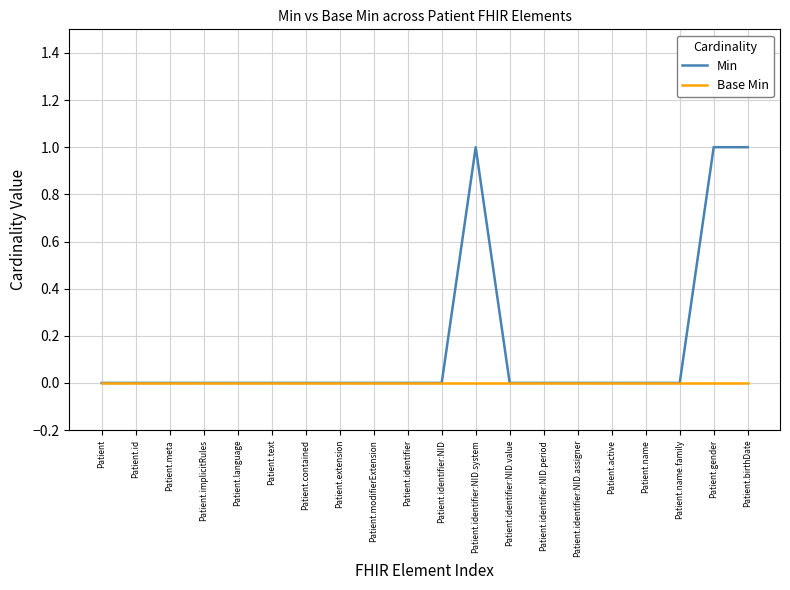

Reading left to right, what are all the values shown in this chart?

Min: Patient=0	Patient.id=0	Patient.meta=0	Patient.implicitRules=0	Patient.language=0	Patient.text=0	Patient.contained=0	Patient.extension=0	Patient.modifierExtension=0	Patient.identifier=0	Patient.identifier:NID=0	Patient.identifier:NID.system=1	Patient.identifier:NID.value=0	Patient.identifier:NID.period=0	Patient.identifier:NID.assigner=0	Patient.active=0	Patient.name=0	Patient.name.family=0	Patient.gender=1	Patient.birthDate=1
Base Min: Patient=0	Patient.id=0	Patient.meta=0	Patient.implicitRules=0	Patient.language=0	Patient.text=0	Patient.contained=0	Patient.extension=0	Patient.modifierExtension=0	Patient.identifier=0	Patient.identifier:NID=0	Patient.identifier:NID.system=0	Patient.identifier:NID.value=0	Patient.identifier:NID.period=0	Patient.identifier:NID.assigner=0	Patient.active=0	Patient.name=0	Patient.name.family=0	Patient.gender=0	Patient.birthDate=0